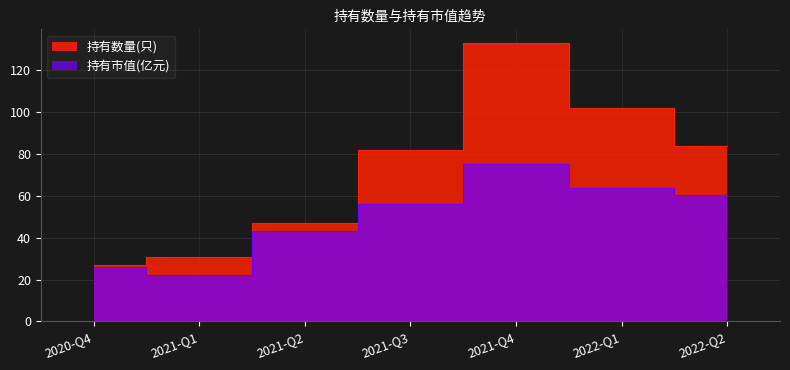

Which has a higher value, 2021-Q1 or 2022-Q1?

2022-Q1